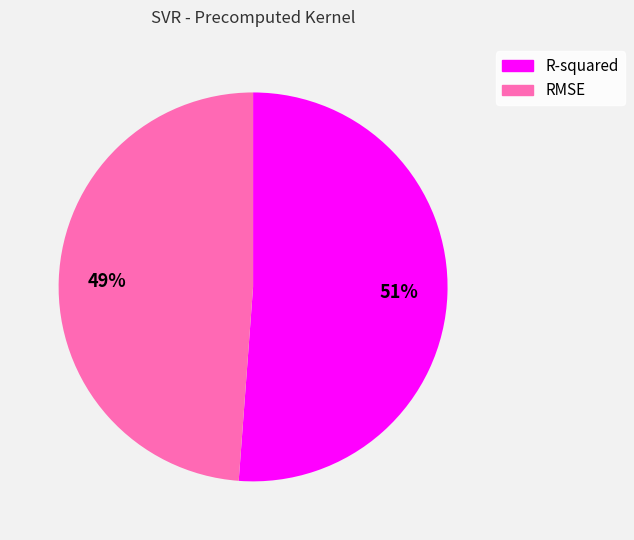

To the nearest percent, what is the difference between the R-squared and RMSE slice percentages?

2%